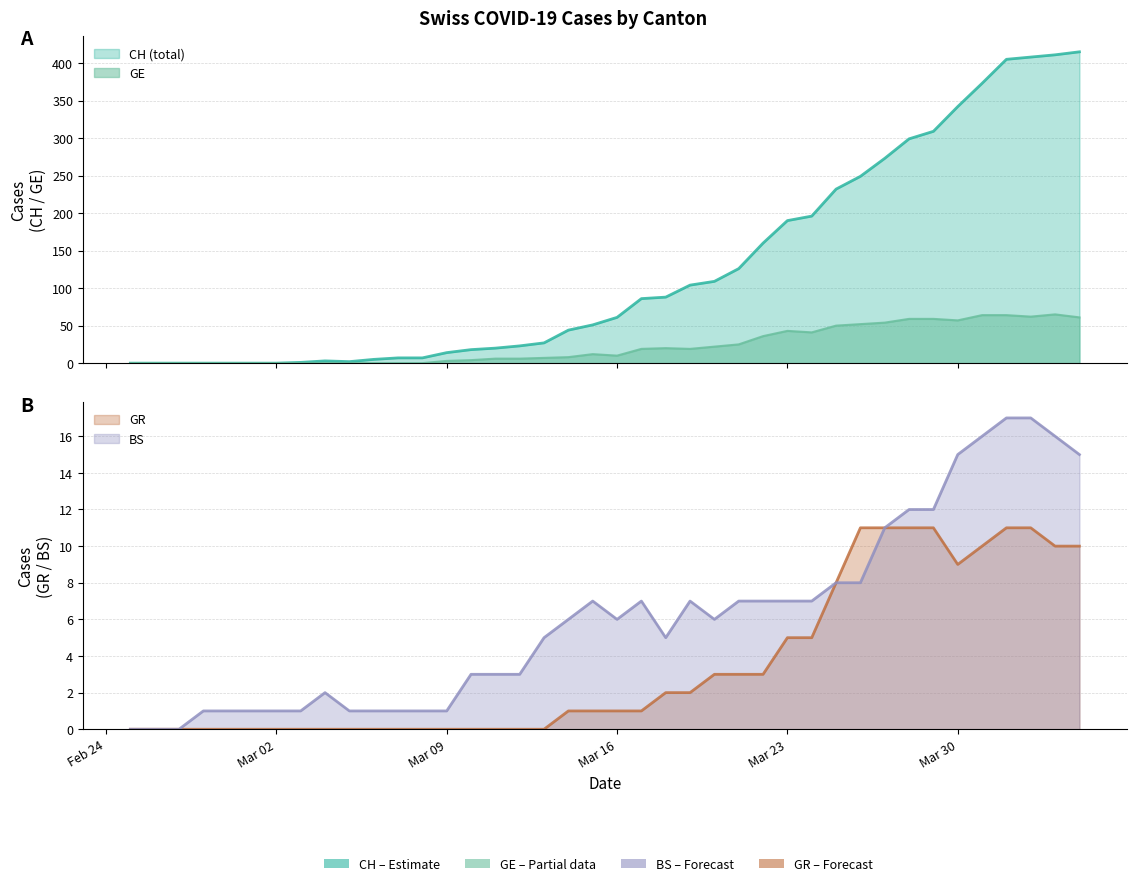

True or false: GE and GR intersect in this chart.

False